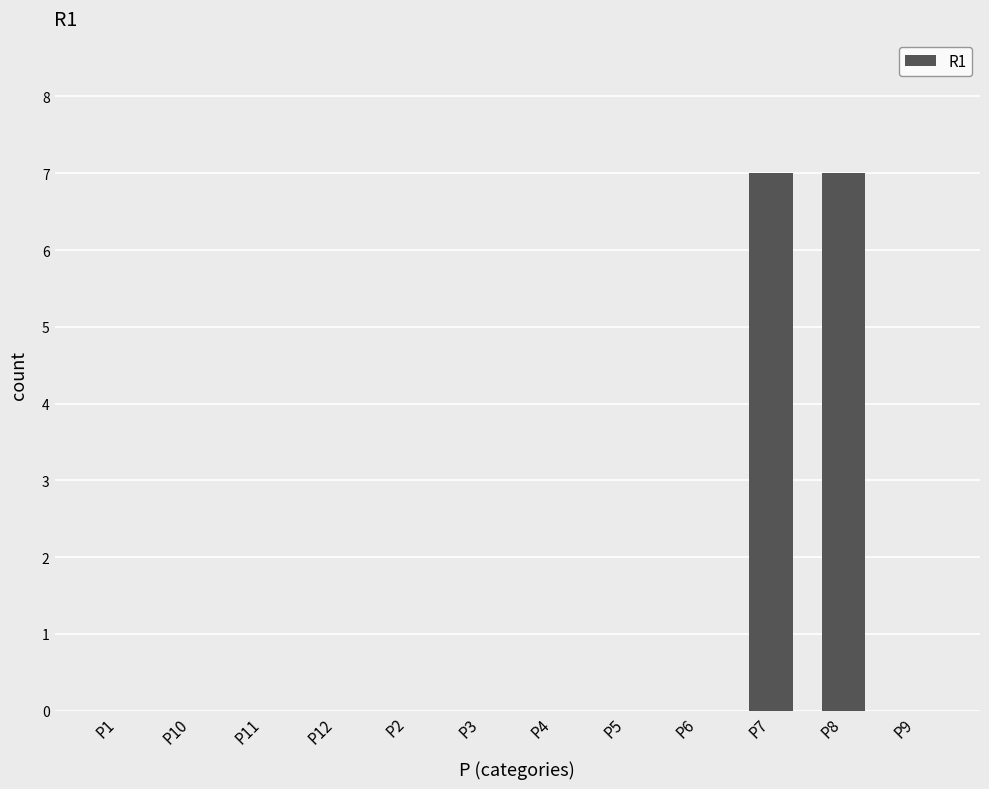

Which has a higher value, P8 or P5?

P8